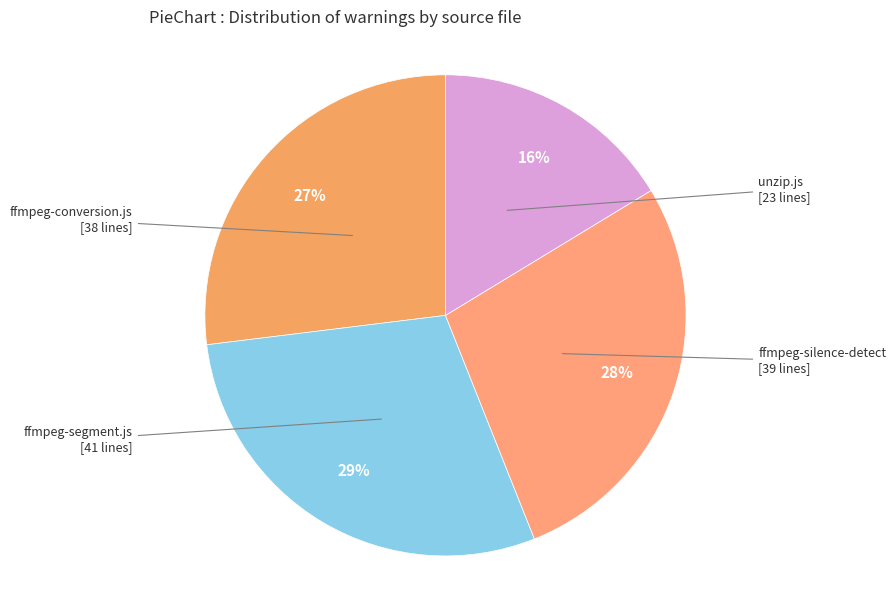

Count the number of slices in the pie.

4